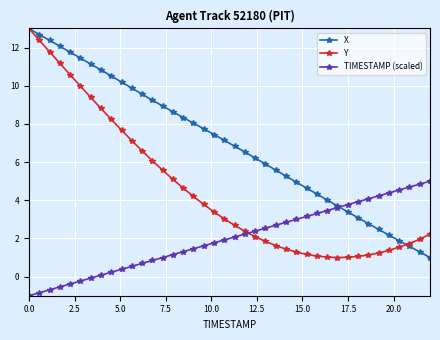

Does the chart display data point markers on the line(s)?

Yes